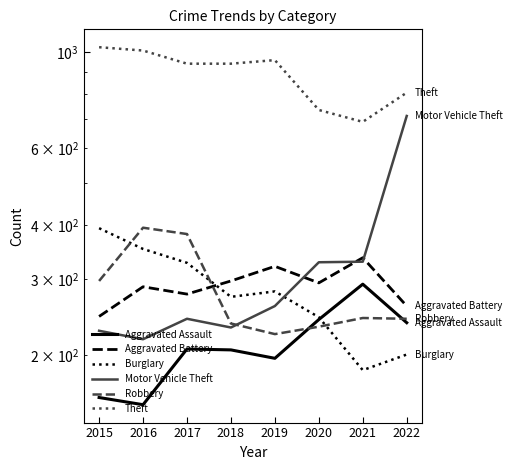

Reading left to right, list all the values displayed in this chart.

Aggravated Assault: 160	154	207	206	197	242	292	238
Aggravated Battery: 246	288	277	297	321	294	336	260
Burglary: 393	352	327	273	281	245	185	201
Motor Vehicle Theft: 228	218	243	232	260	328	329	713
Robbery: 297	394	381	237	224	233	244	243
Theft: 1027	1009	941	941	959	736	691	807